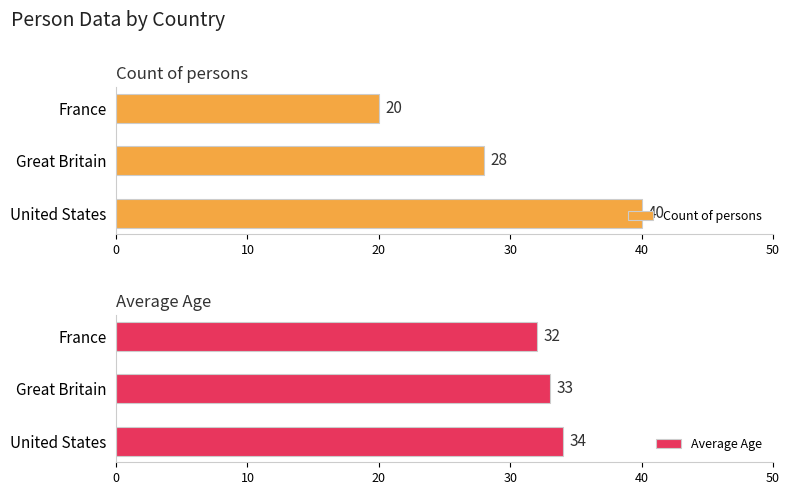

Rank the series by their maximum value, from highest to lowest.

Count of persons, Average Age